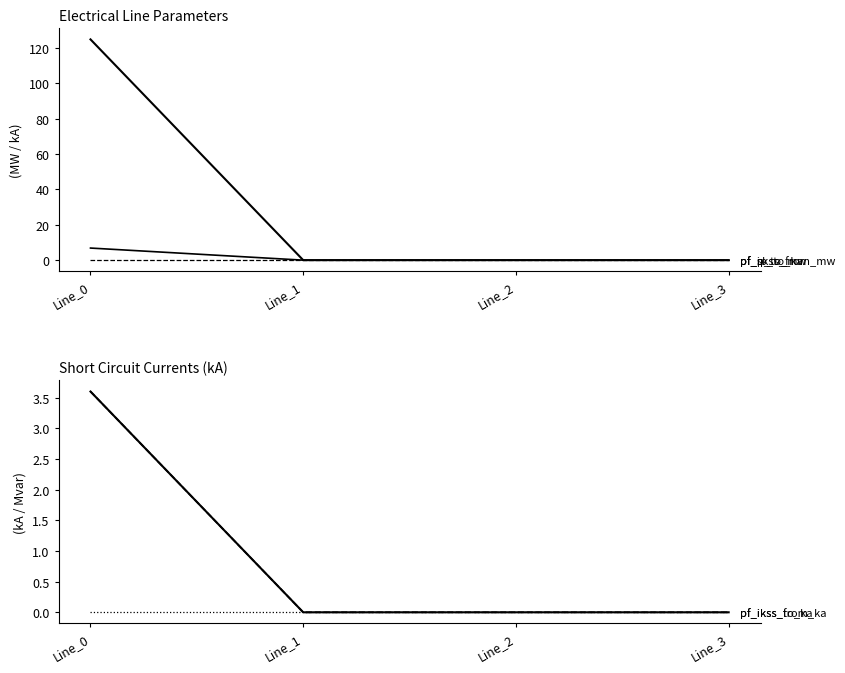

How many times do pf_ikss_to_ka and pf_q_to_mvar cross each other?

1